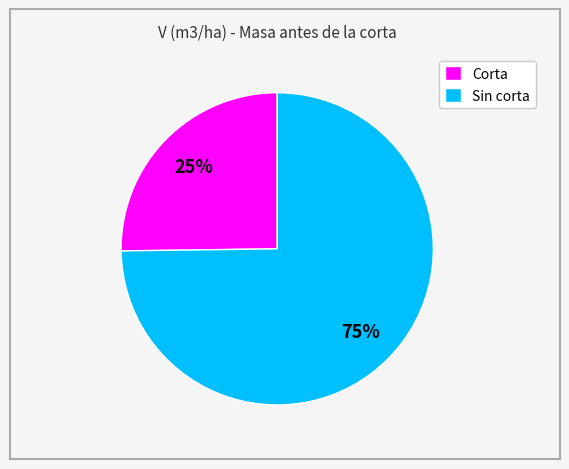

What percentage is the Sin corta slice, to the nearest percent?

75%